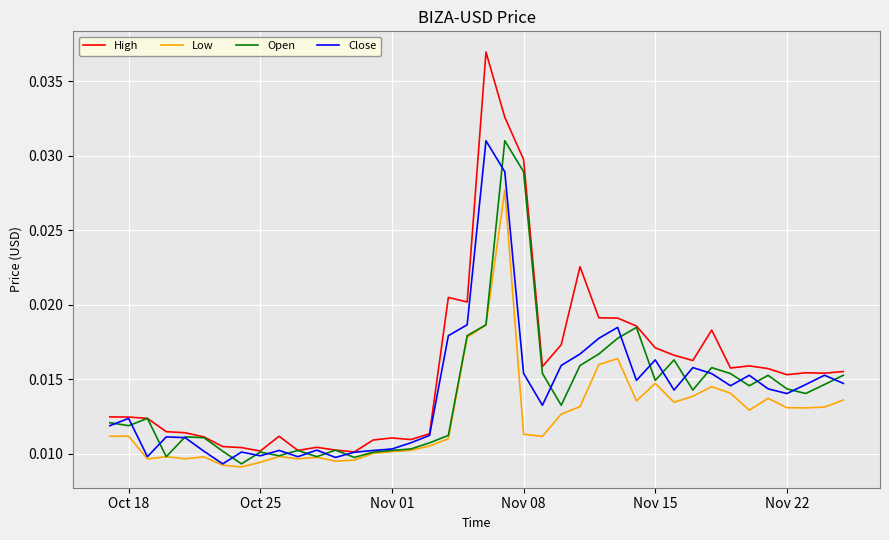

Which series has the largest range (max minus min)?

High